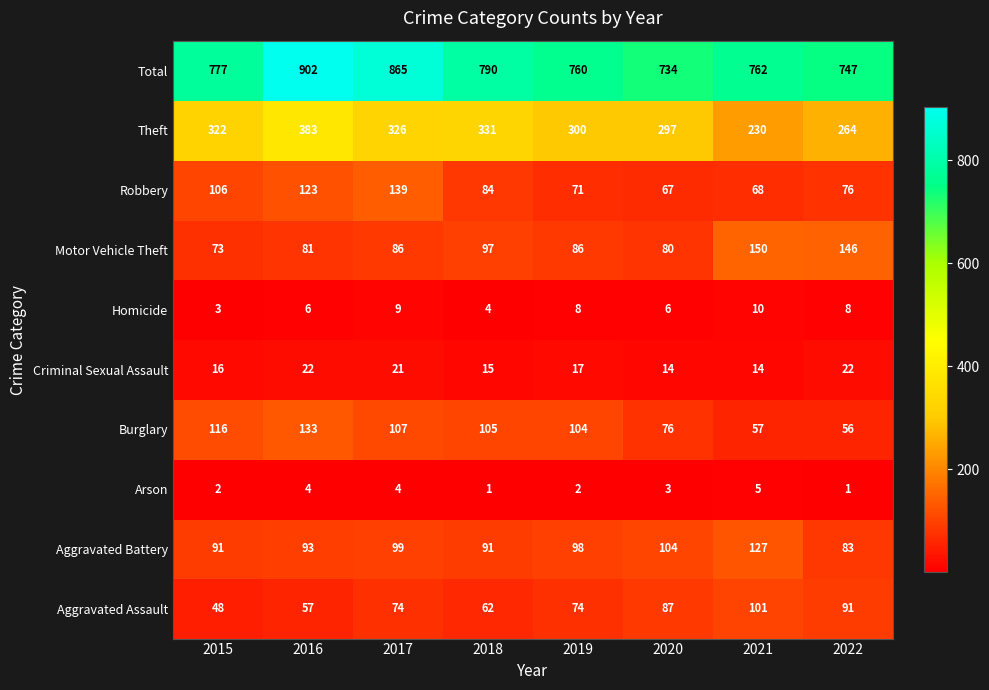

At which category is the sum across all series the highest?

2016